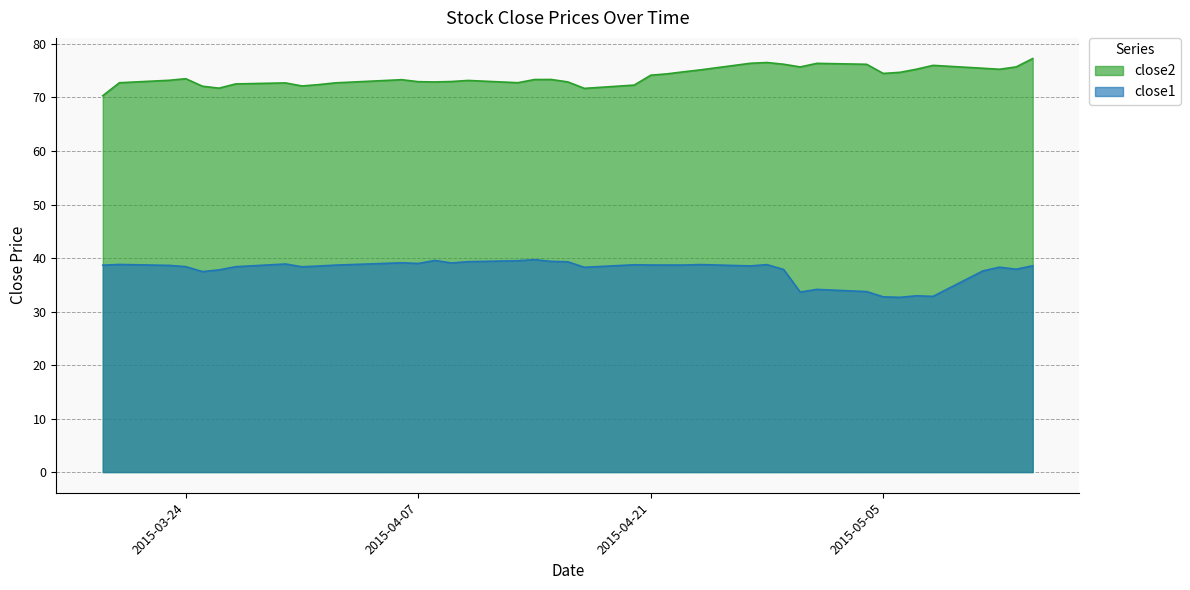

What is the greatest value displayed?

77.3